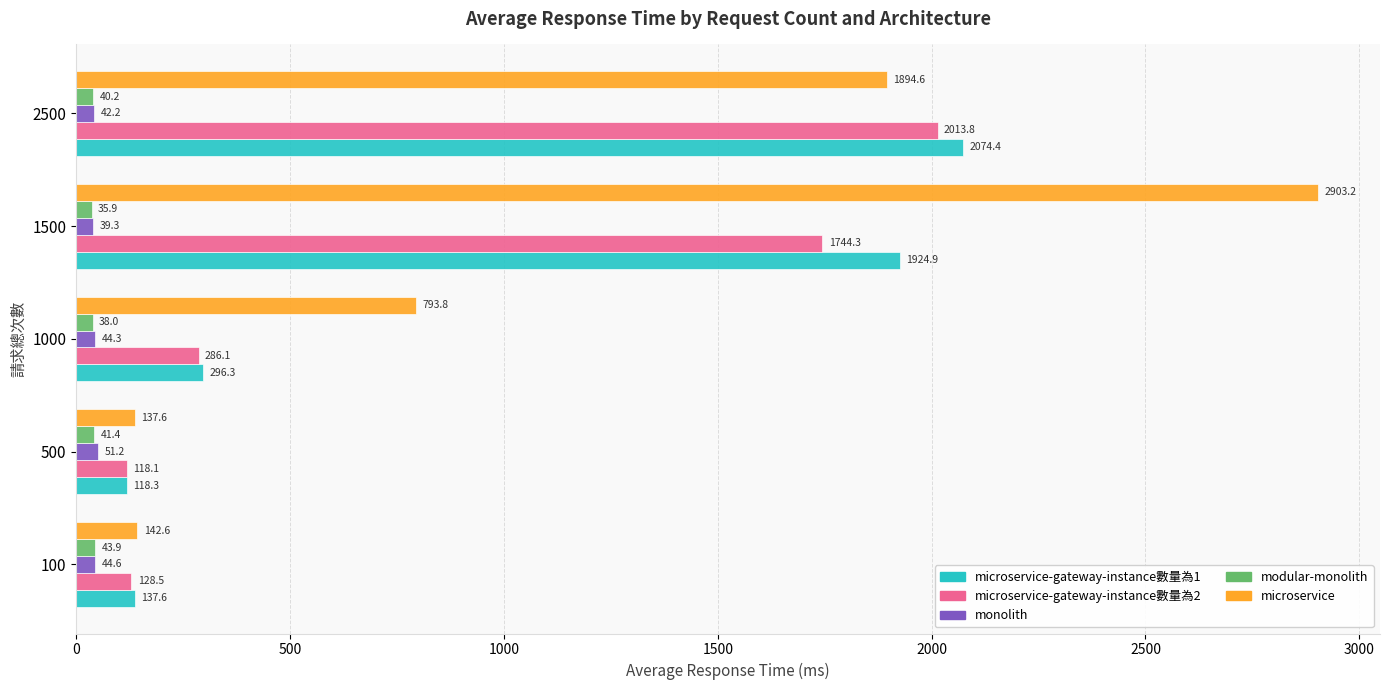

What is the difference between the maximum and minimum values in the monolith series?

11.9